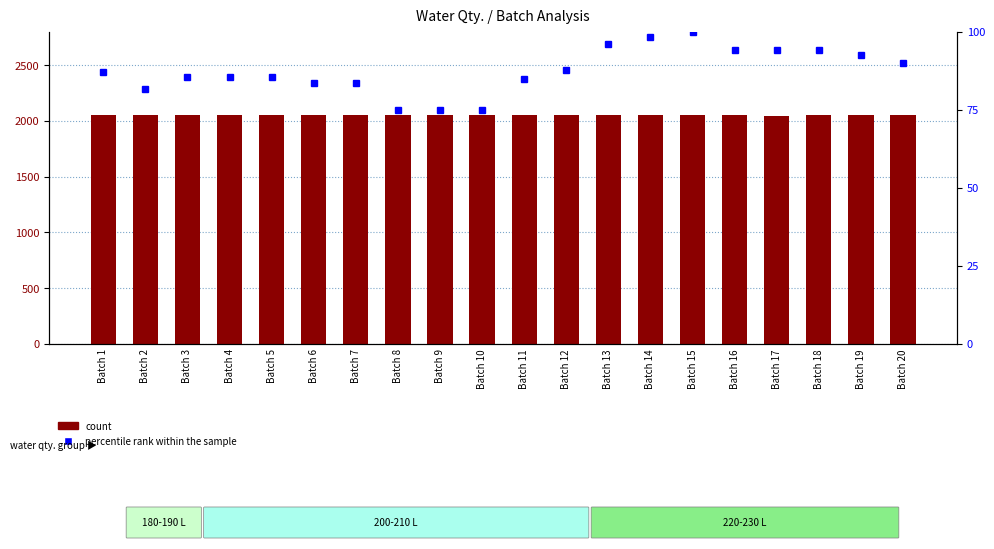

What is the highest value of the count series?

2056.0